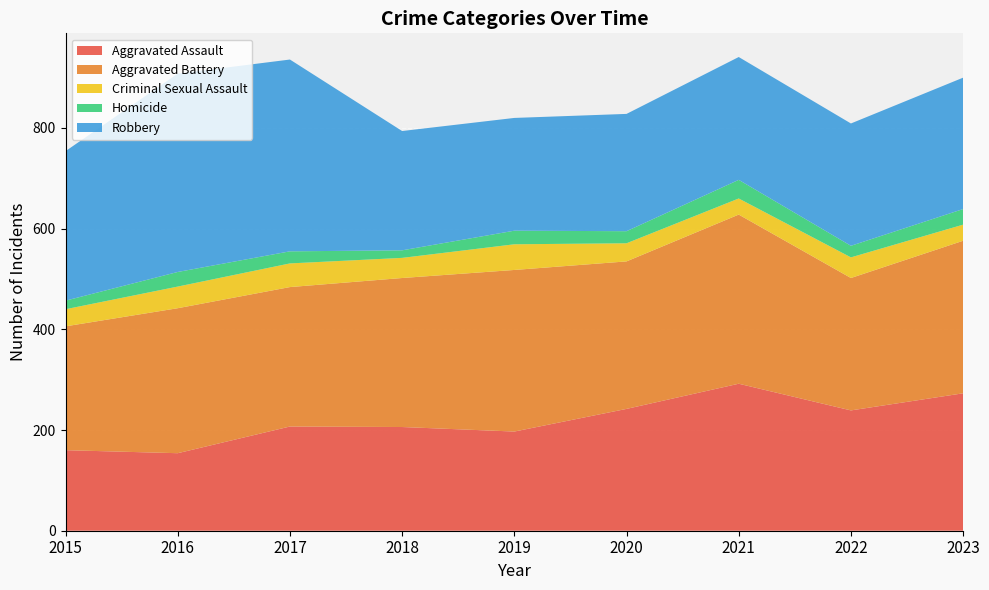

Reading left to right, what are all the values shown in this chart?

Aggravated Assault: 160	154	207	206	197	242	292	239	273
Aggravated Battery: 246	288	277	296	321	293	336	263	303
Criminal Sexual Assault: 34	43	47	40	51	36	32	41	32
Homicide: 17	29	24	15	27	24	37	23	31
Robbery: 297	394	381	237	224	233	244	243	261